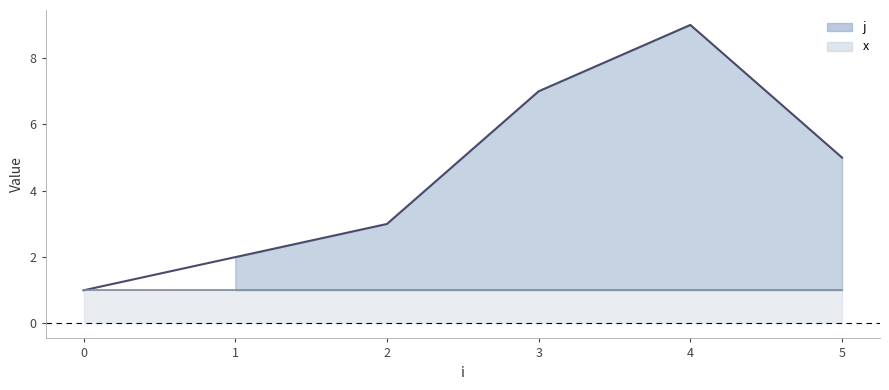

True or false: the data has more than 2 interior local peaks.

False